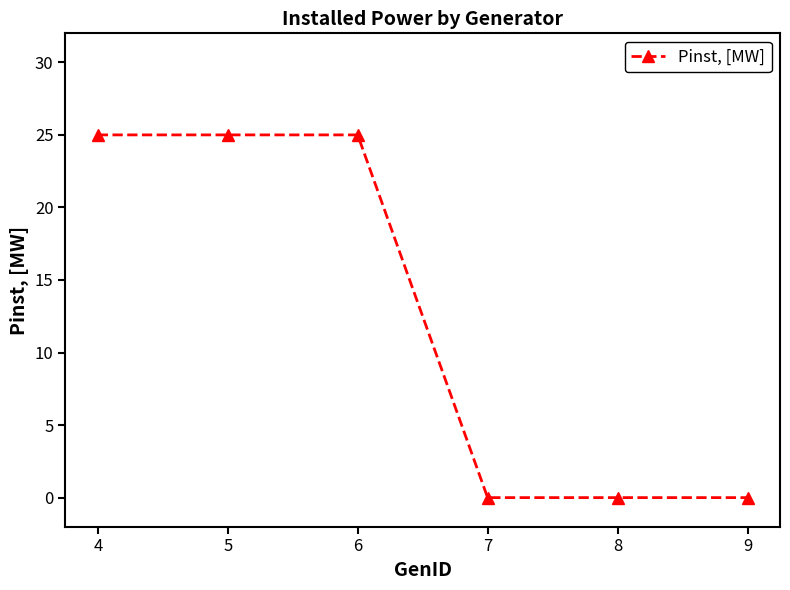

Reading right to left, list all the values displayed in this chart.

9=0	8=0	7=0	6=25	5=25	4=25